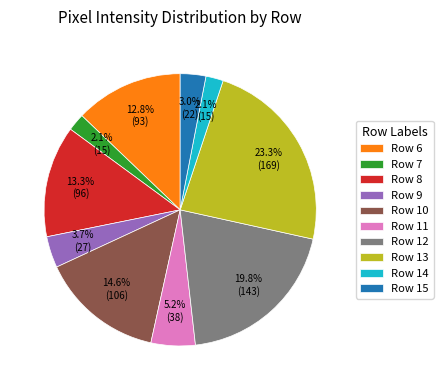

What percentage is the Row 12 slice, to the nearest percent?

20%